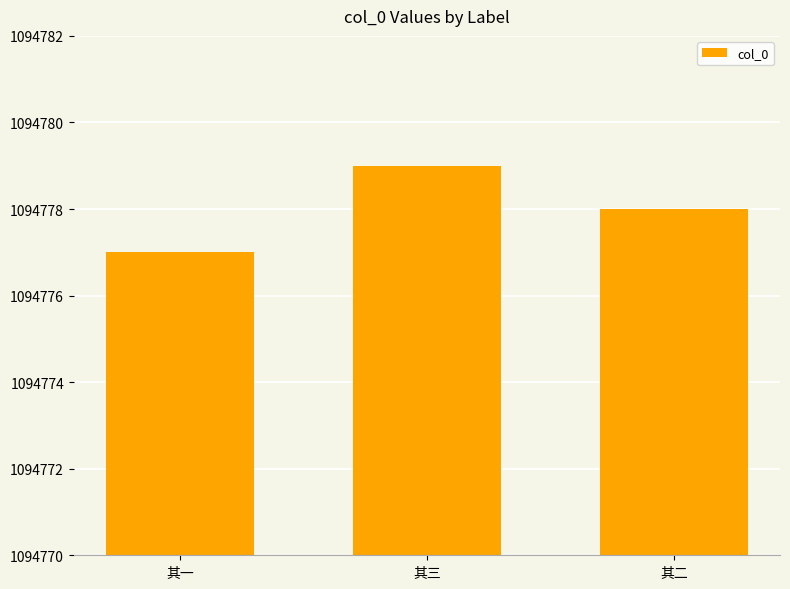

Which category has the lowest value across all series?

其一